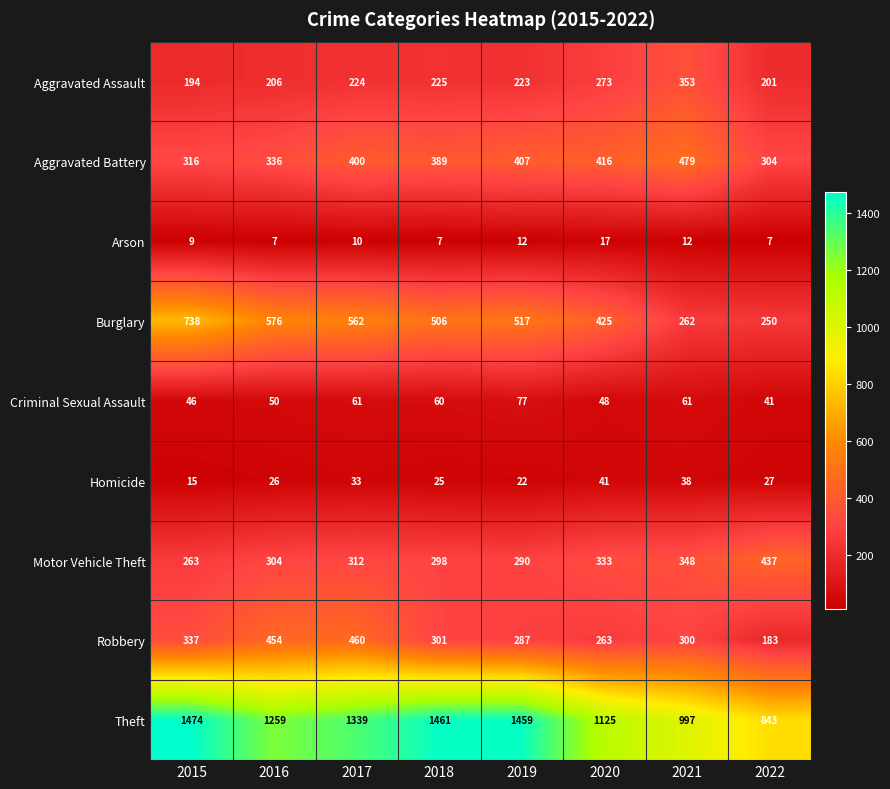

How many distinct data groups are displayed?

9